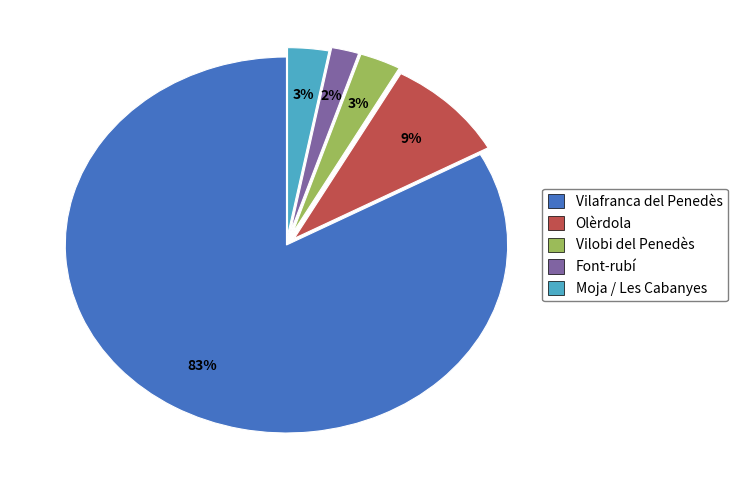

To the nearest percent, what is the difference between the Vilobi del Penedès and Font-rubí slice percentages?

1%